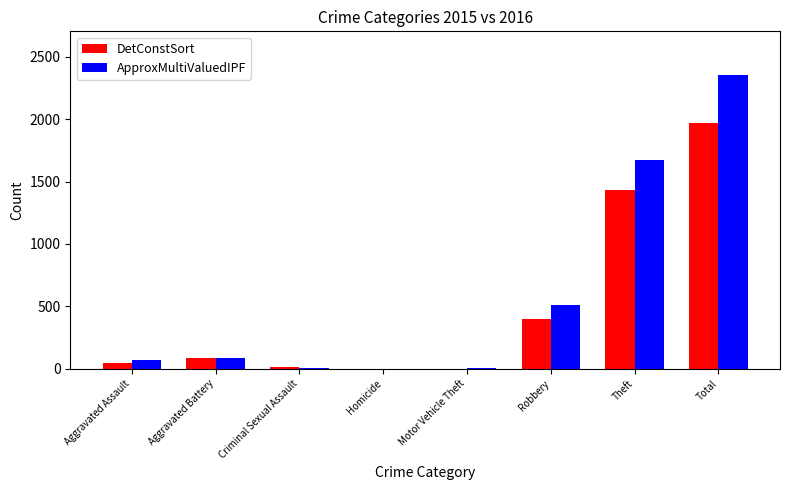

The value of ApproxMultiValuedIPF at Aggravated Assault is 71. True or false?

True